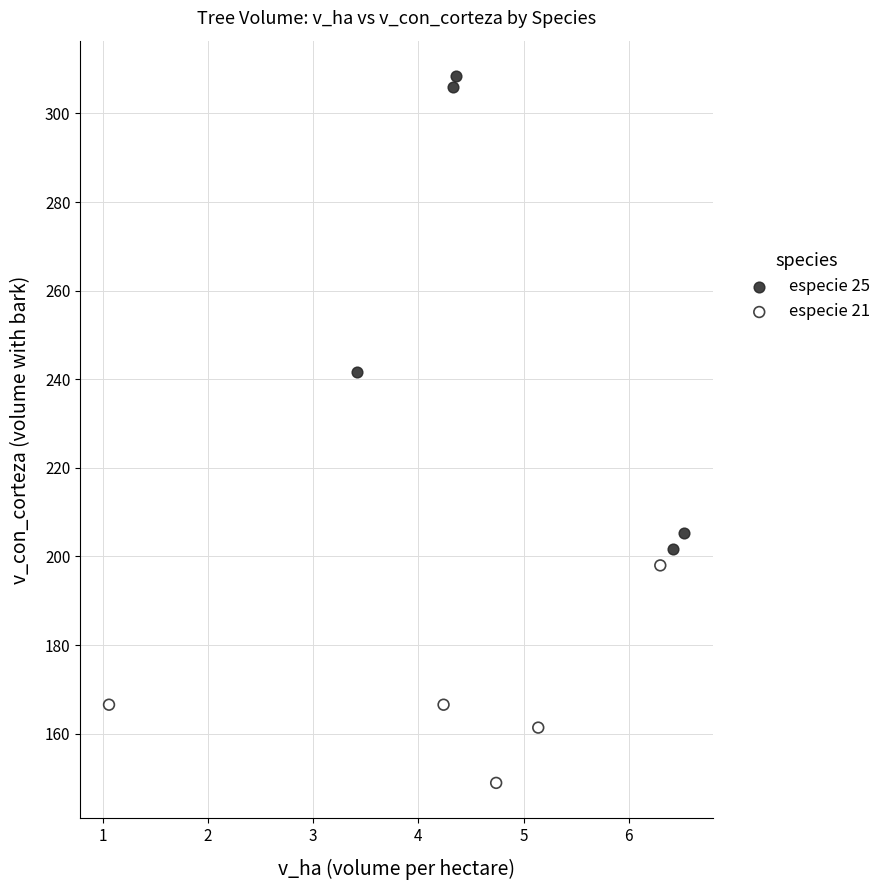

Which series reaches the minimum Y coordinate?

especie 21